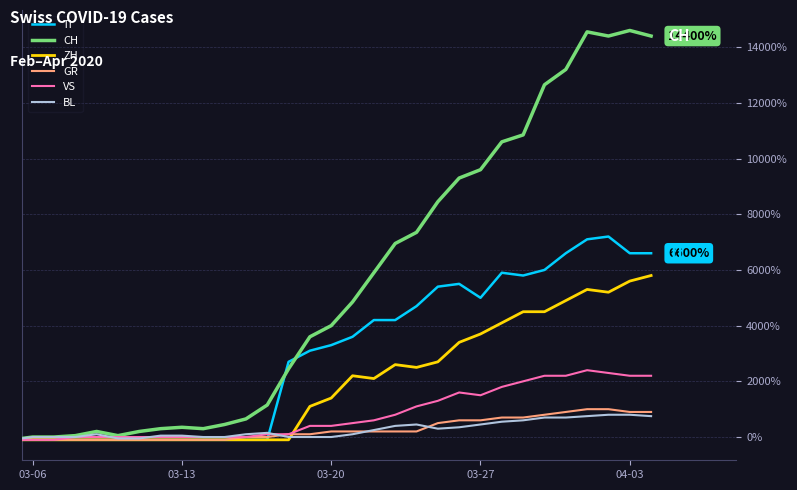

Which series has the widest spread of values?

CH